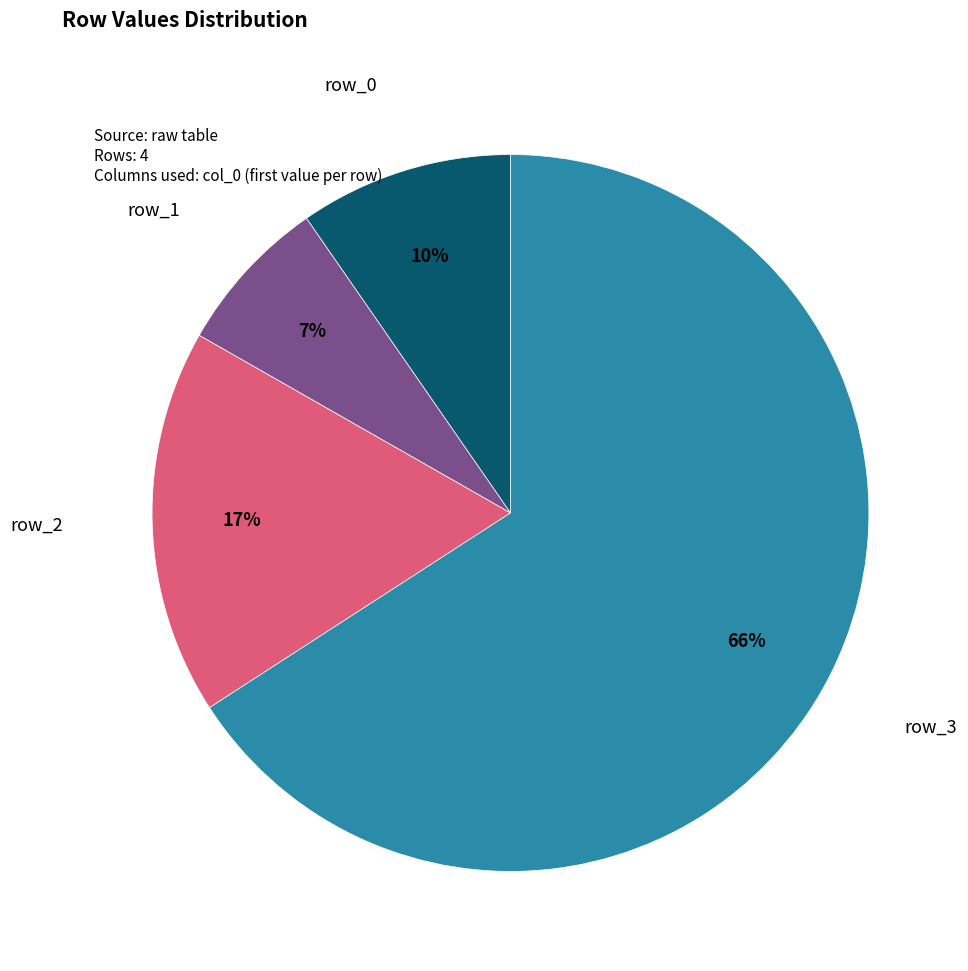

The row_3 slice represents 72% of the pie. True or false?

False